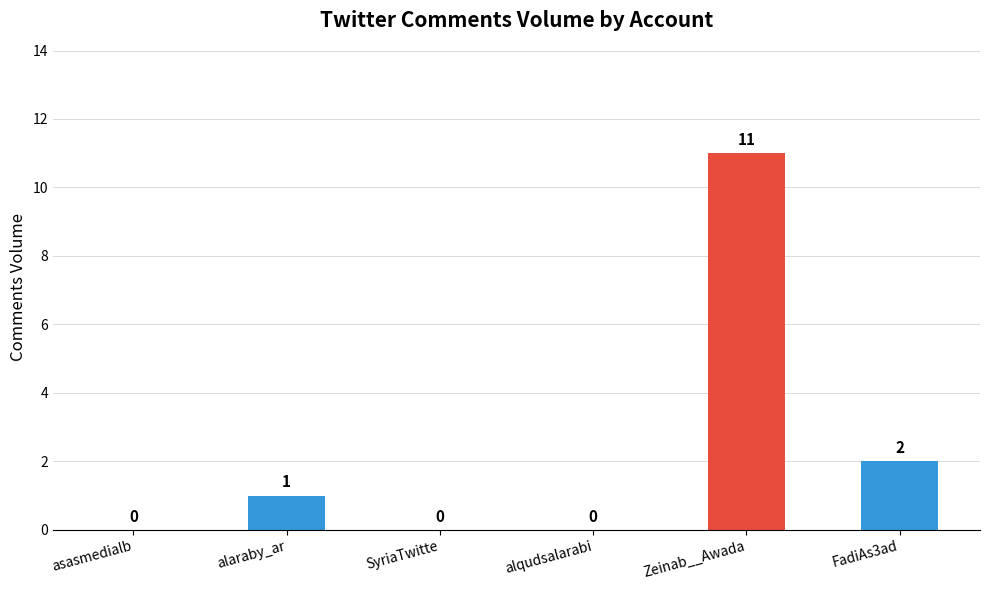

Reading left to right, transcribe all the data shown in this chart.

0	1	0	0	11	2